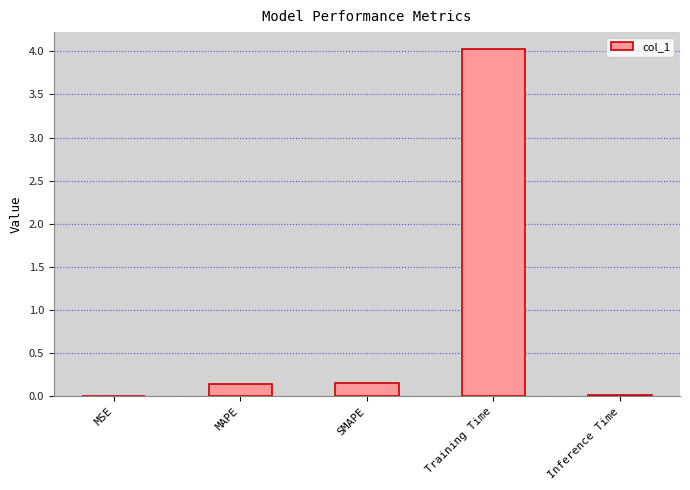

The value at Training Time is 2.7. True or false?

False